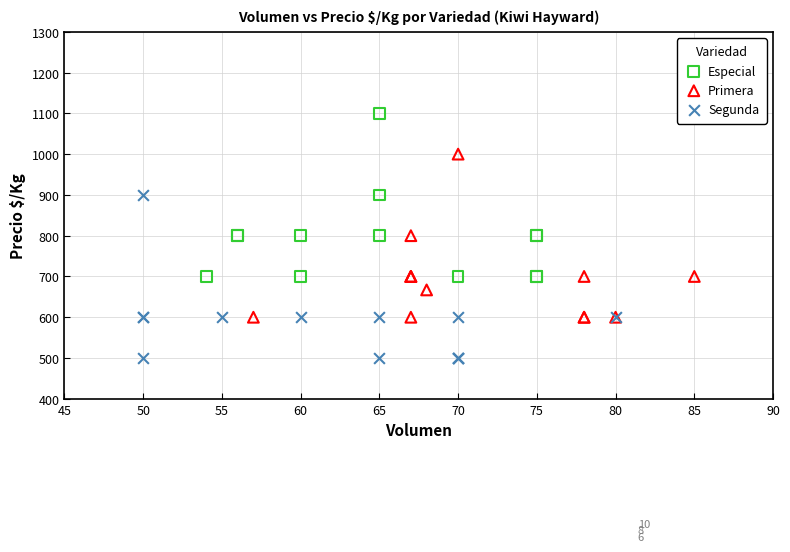

Which series reaches the maximum Y coordinate?

Especial